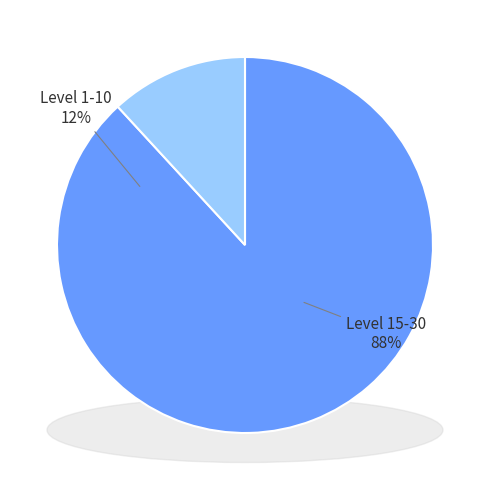

Is it true that 1 is 14% of the pie?

False